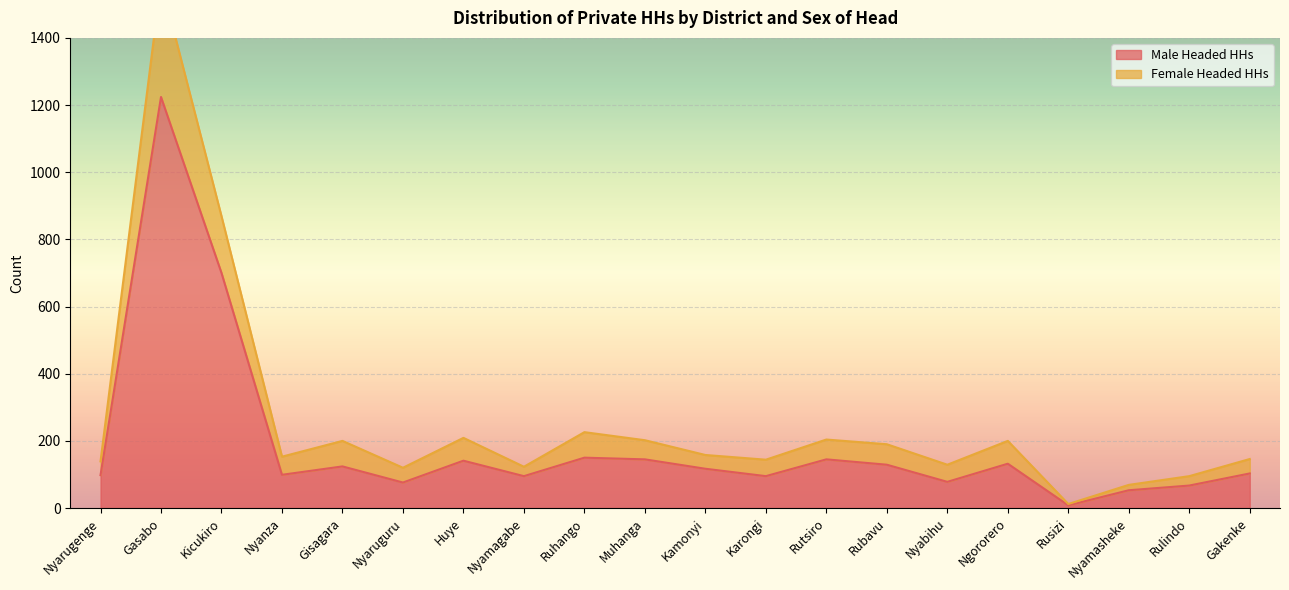

Which category has the highest value in the Male Headed HHs series?

Gasabo